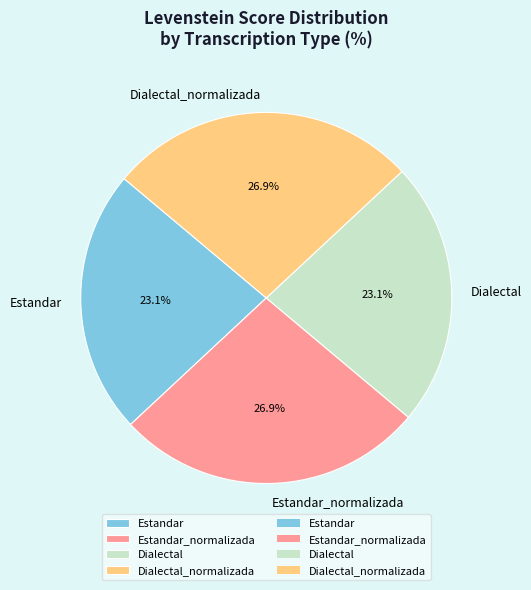

To the nearest percent, what is the difference between the Estandar_normalizada and Dialectal slice percentages?

4%